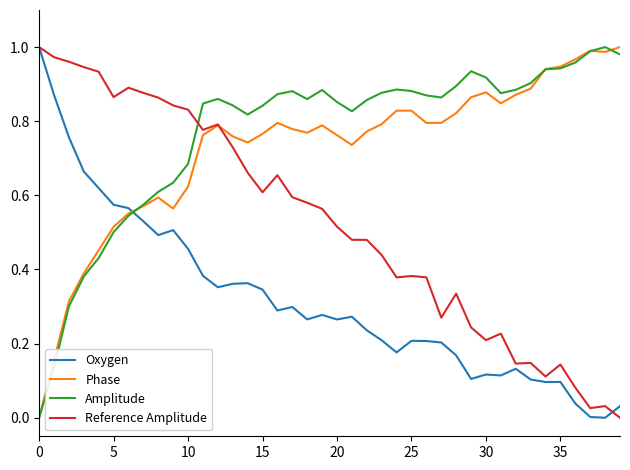

Does the chart have visible grid lines?

No